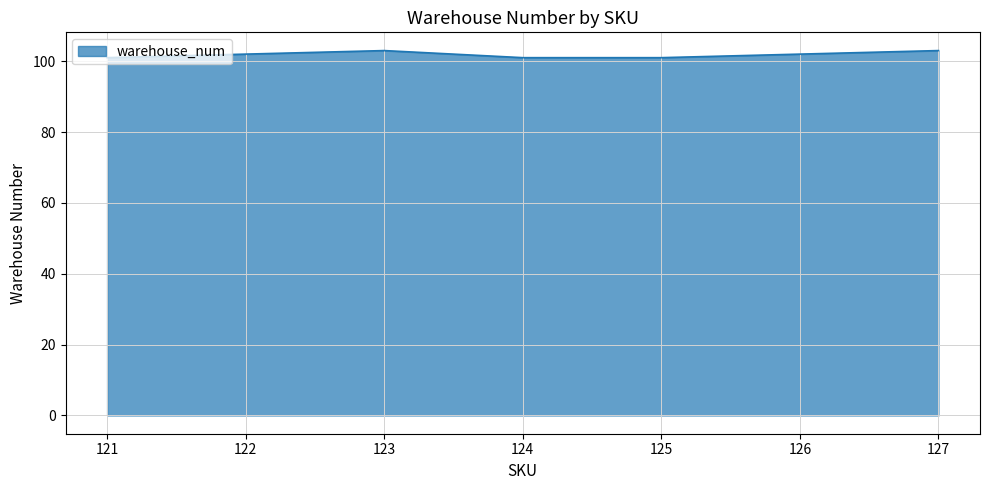

What is the minimum value shown in the chart?

101